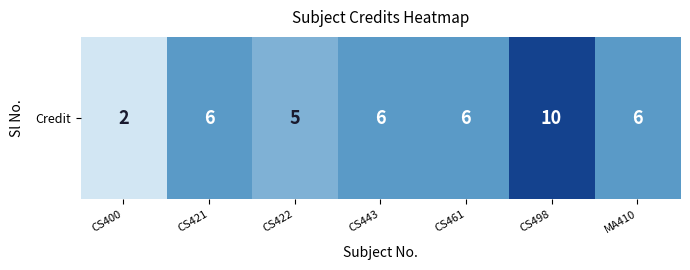

Reading left to right, extract all data points from this chart.

2	6	5	6	6	10	6